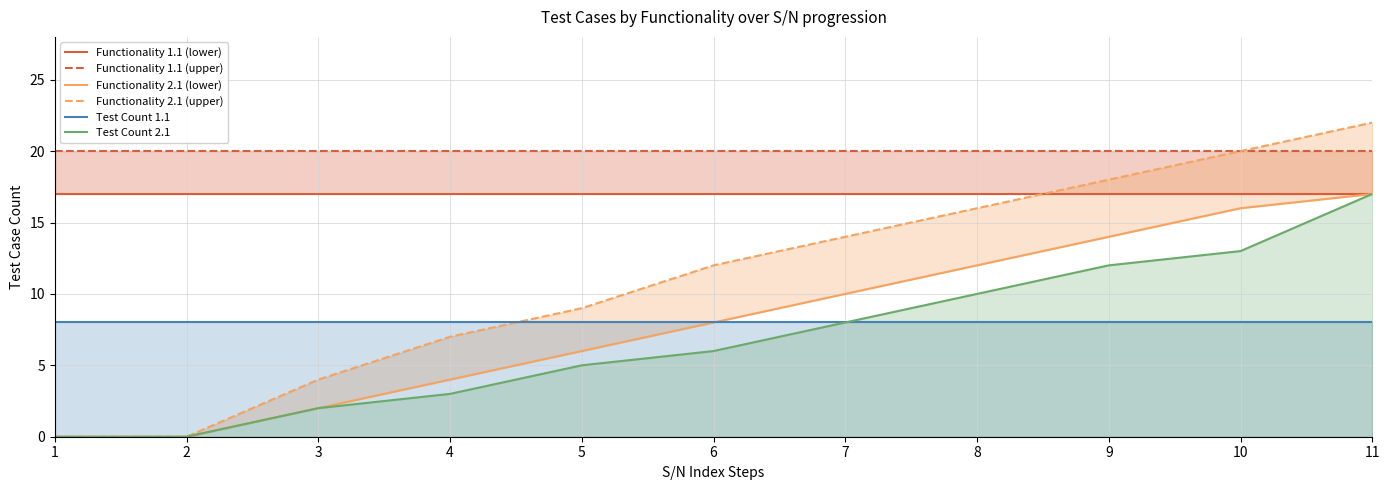

What is the maximum value shown in the chart?

22